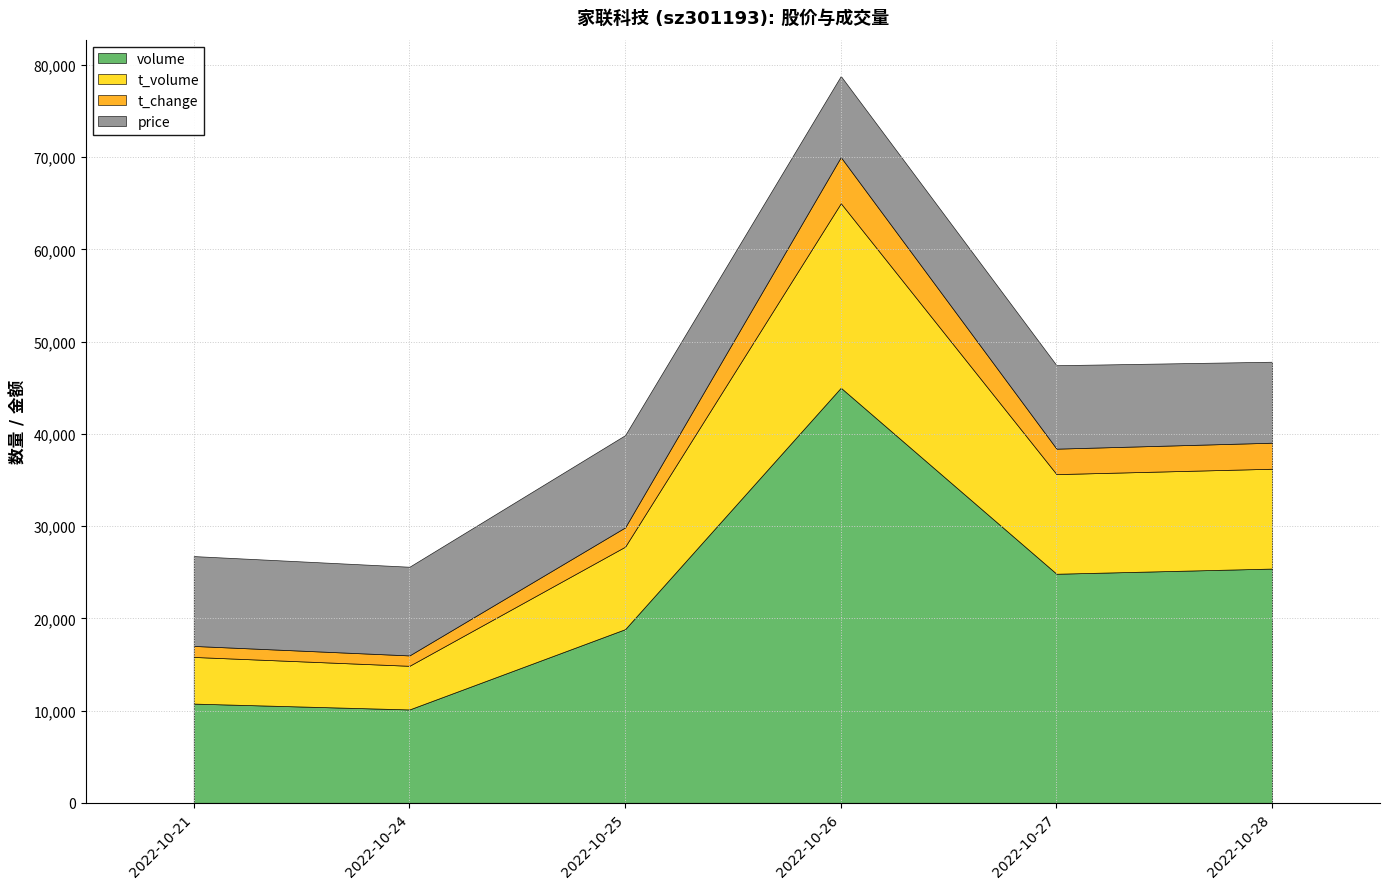

Which category has the highest value in the volume series?

2022-10-26